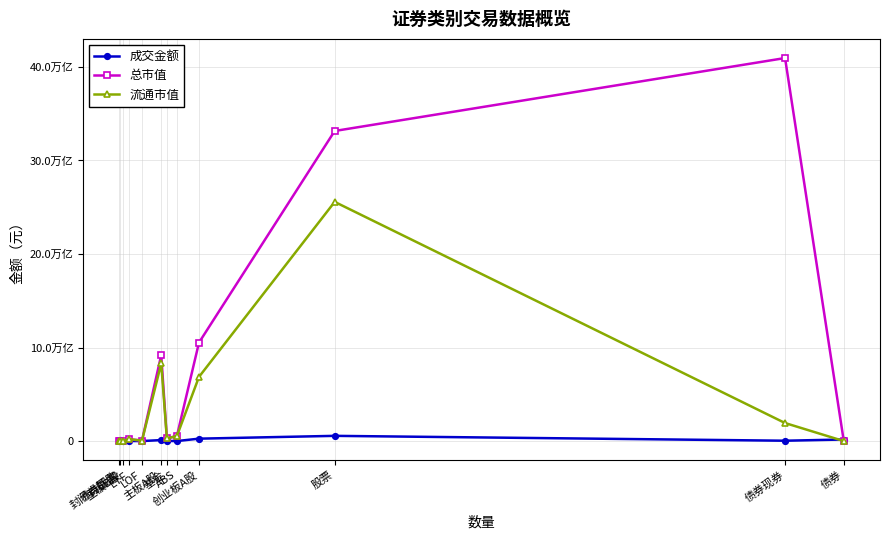

Is this an area chart (filled region under the line)?

No